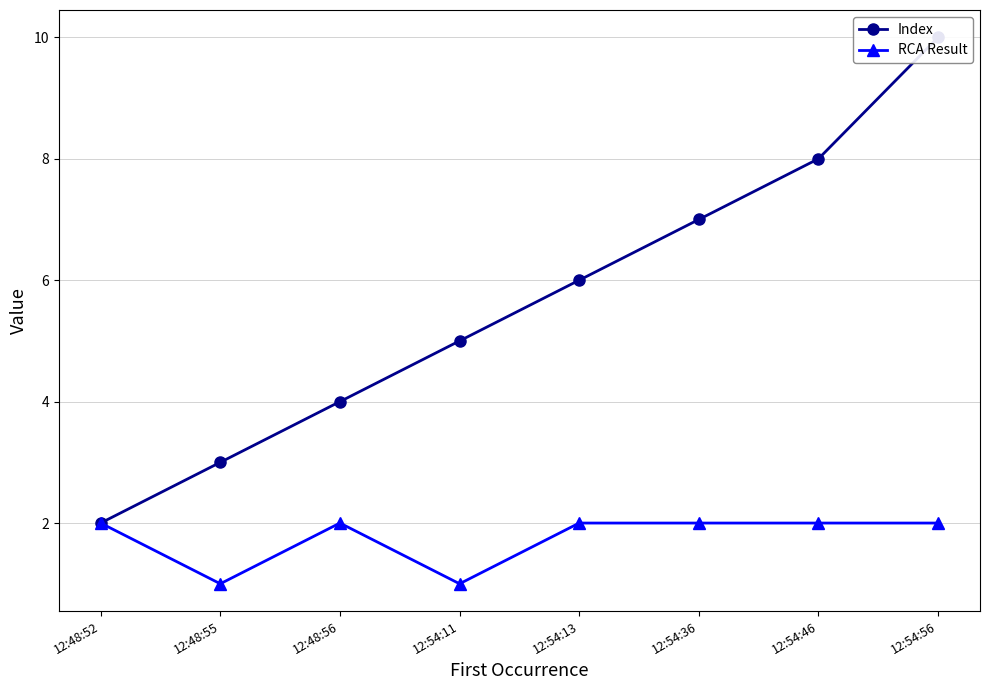

Reading left to right, transcribe all the data shown in this chart.

Index: 12:48:52=2	12:48:55=3	12:48:56=4	12:54:11=5	12:54:13=6	12:54:36=7	12:54:46=8	12:54:56=10
RCA Result: 12:48:52=2	12:48:55=1	12:48:56=2	12:54:11=1	12:54:13=2	12:54:36=2	12:54:46=2	12:54:56=2